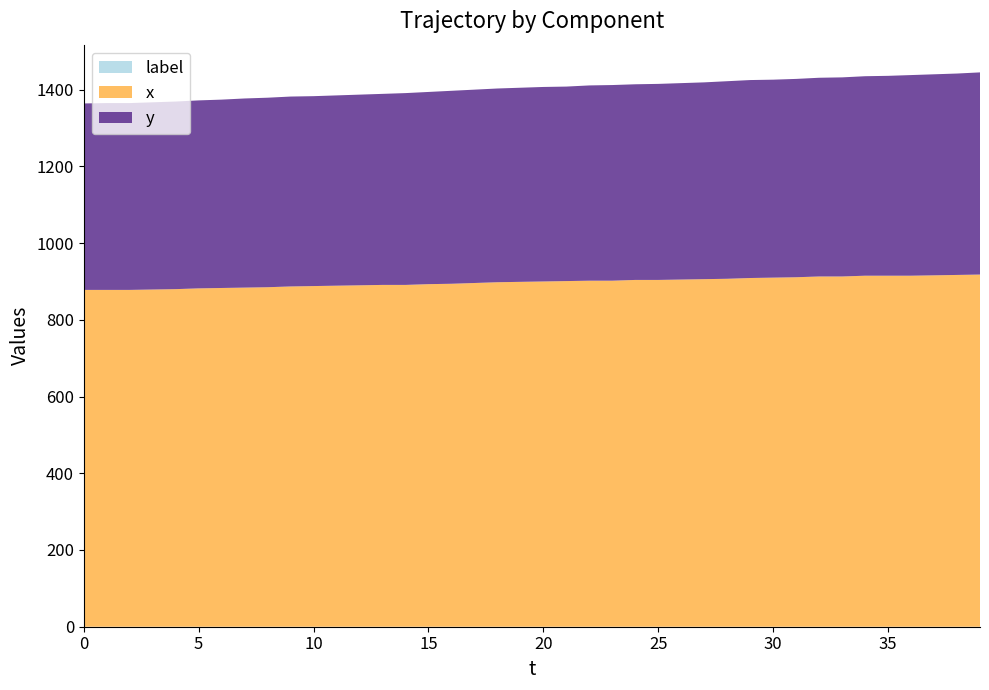

Reading left to right, list all the values displayed in this chart.

x: 0=878	1=878	2=878	3=879	4=880	5=882	6=883	7=884	8=885	9=887	10=888	11=889	12=890	13=891	14=891	15=893	16=894	17=896	18=898	19=899	20=900	21=901	22=902	23=902	24=904	25=904	26=905	27=906	28=907	29=909	30=910	31=911	32=913	33=913	34=915	35=915	36=915	37=916	38=917	39=918
y: 0=486	1=487	2=487	3=488	4=489	5=490	6=491	7=493	8=494	9=495	10=495	11=496	12=497	13=498	14=500	15=501	16=503	17=504	18=505	19=506	20=507	21=507	22=509	23=510	24=510	25=511	26=512	27=513	28=515	29=516	30=516	31=517	32=518	33=519	34=520	35=521	36=523	37=524	38=525	39=527
label: 0=0	1=0	2=0	3=0	4=0	5=0	6=0	7=0	8=0	9=0	10=0	11=0	12=0	13=0	14=0	15=0	16=0	17=0	18=0	19=0	20=0	21=0	22=0	23=0	24=0	25=0	26=0	27=0	28=0	29=0	30=0	31=0	32=0	33=0	34=0	35=0	36=0	37=0	38=0	39=0